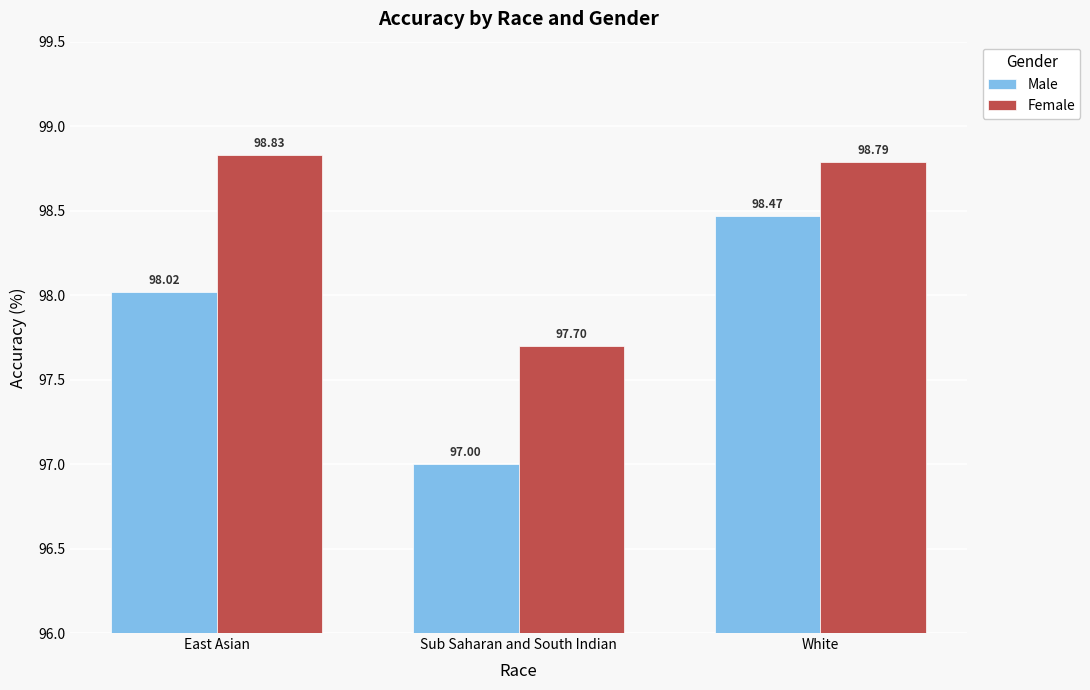

How many data points in Female are above 98?

2